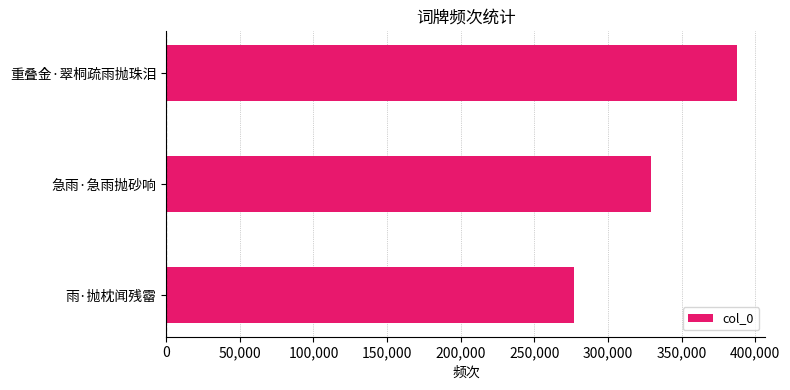

What is the label of the 3rd bar from the bottom?

重叠金·翠桐疏雨抛珠泪